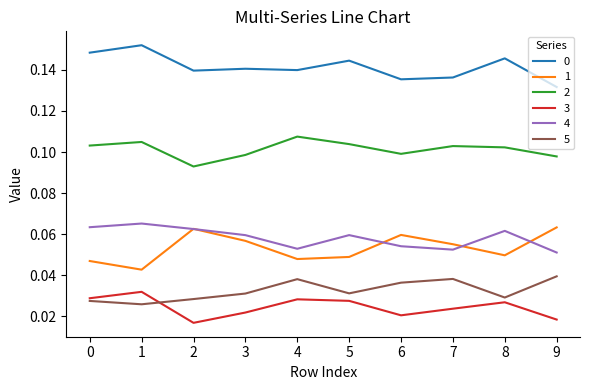

How many 1 values are between 0 and 1?

10